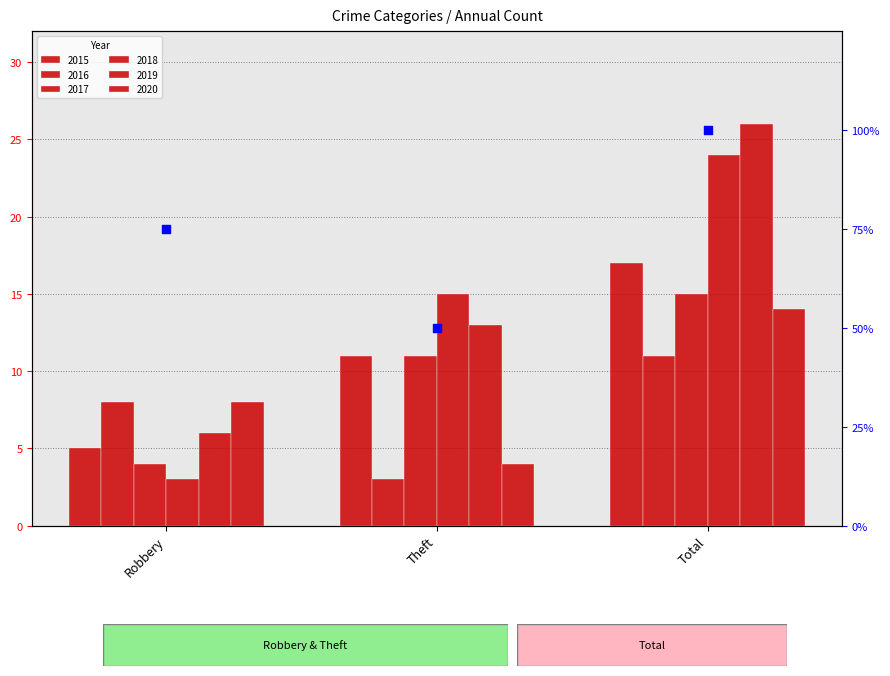

What is the change in value from Theft to Total?

+50